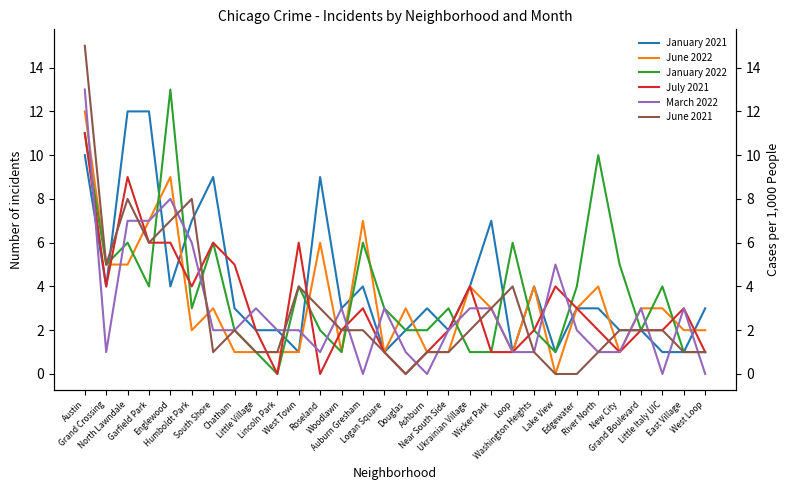

The value of July 2021 at East Village is 3. True or false?

True